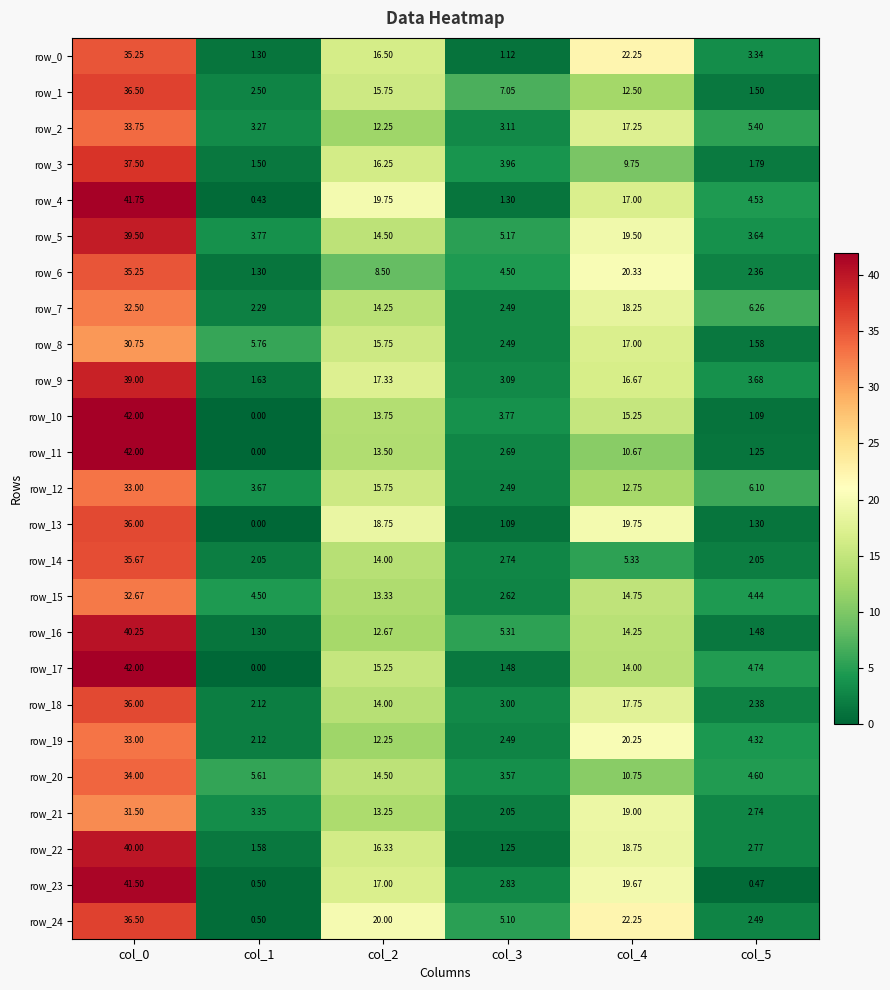

How many data points in row_22 are less than 16?

3